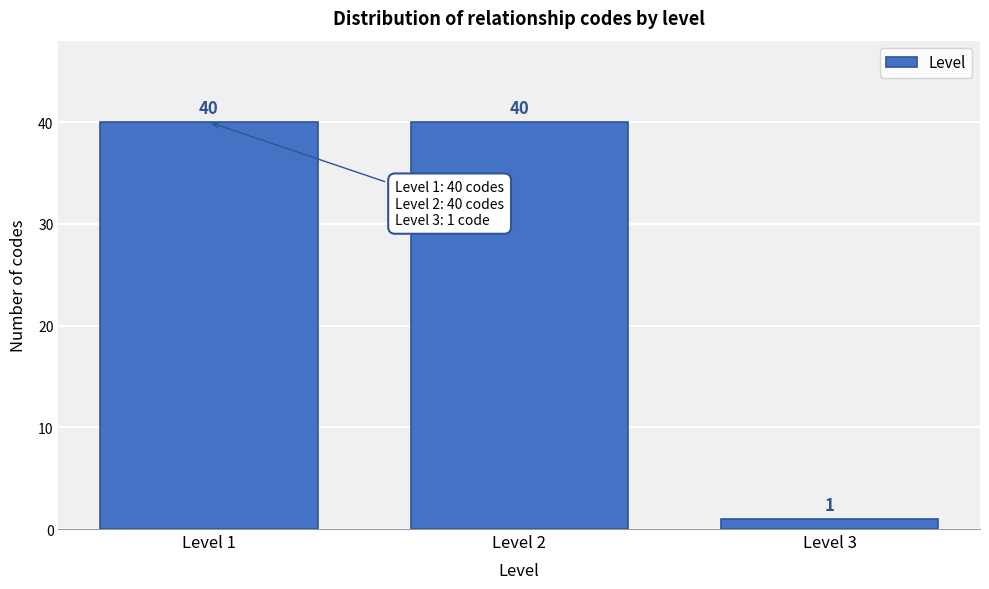

Reading left to right, list all the values displayed in this chart.

40	40	1